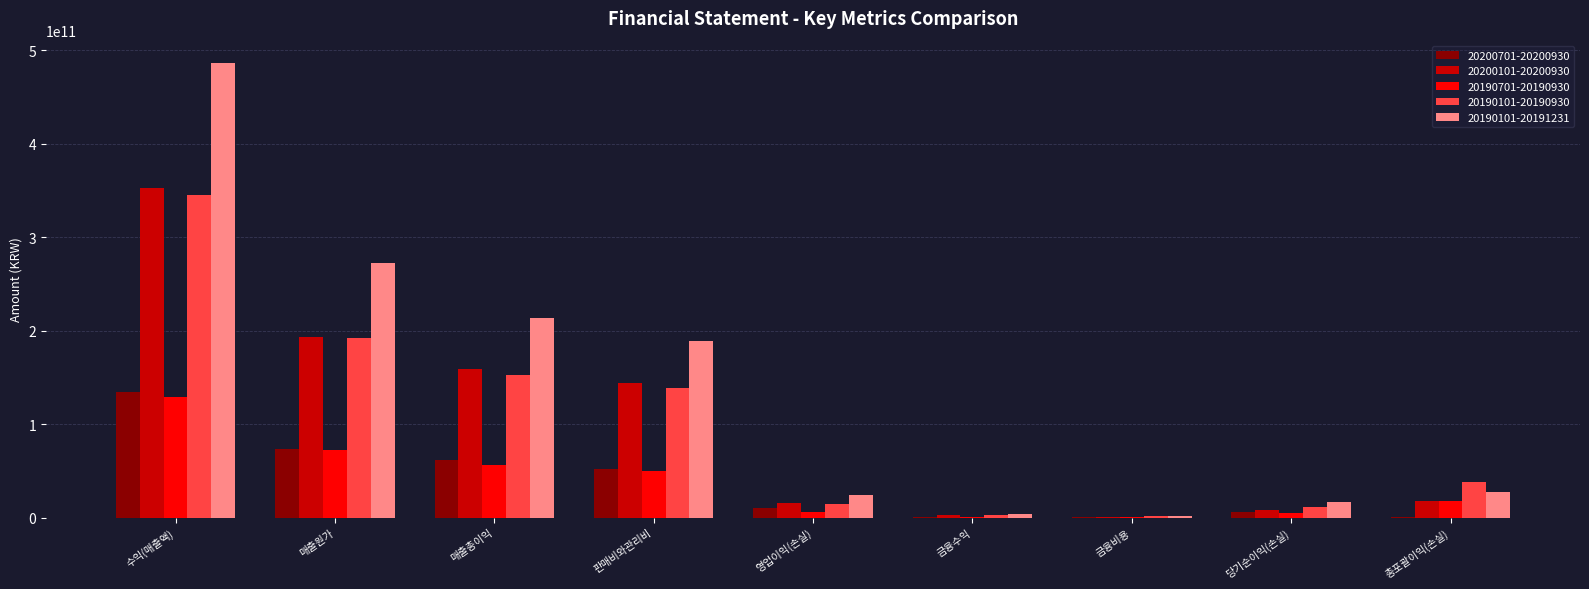

Between 금융수익 and 총포괄이익(손실), which series saw the biggest shift?

20190101-20190930